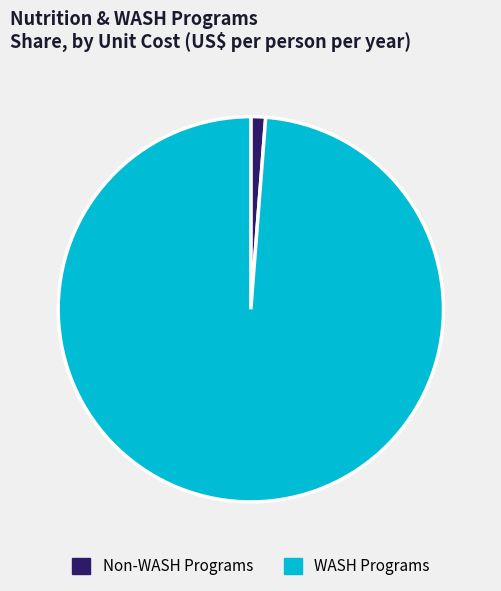

Is there a majority slice in this chart?

Yes